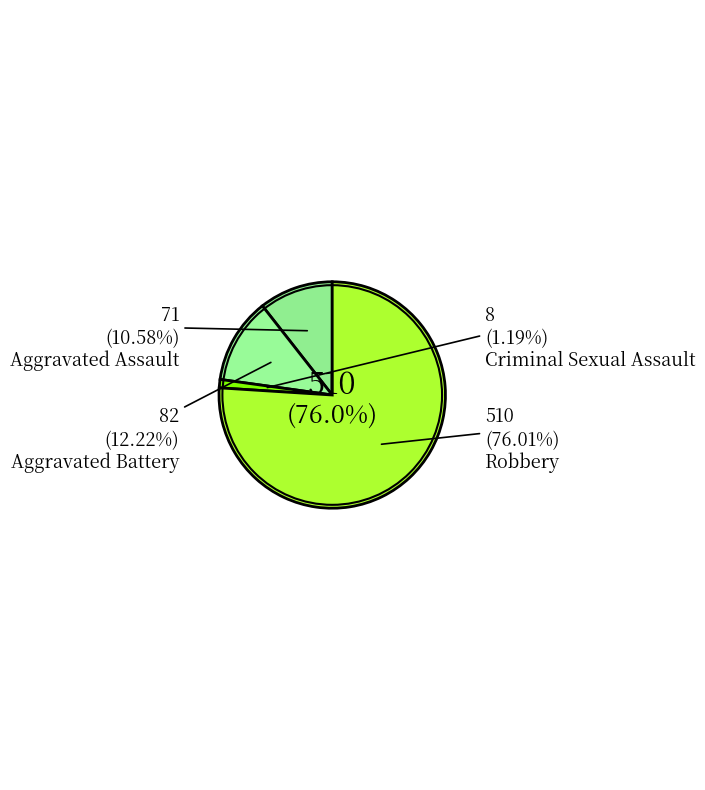

To the nearest percent, what is the difference between the Aggravated Battery and Aggravated Assault slice percentages?

2%